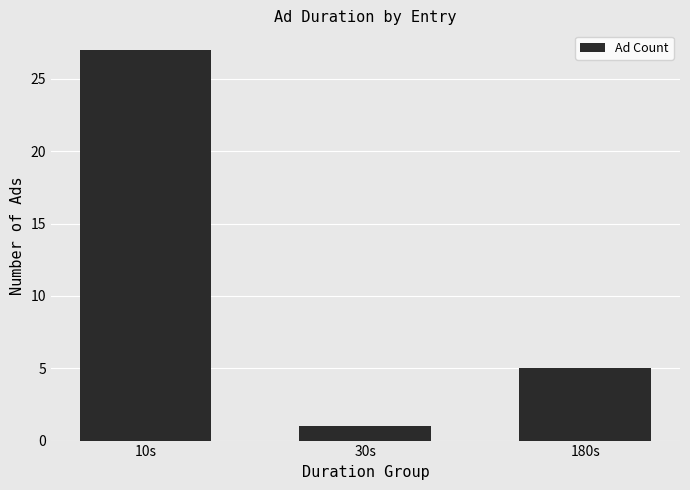

What is the average value?

11